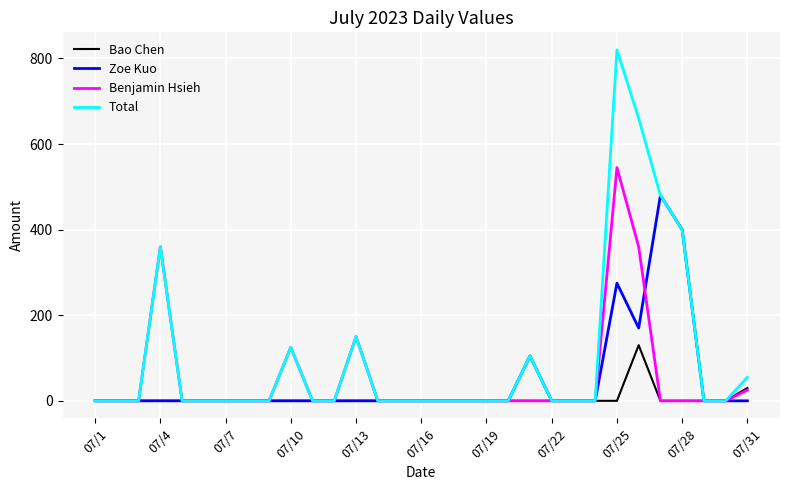

In Bao Chen, how many points are higher than both neighbors (excluding endpoints)?

1